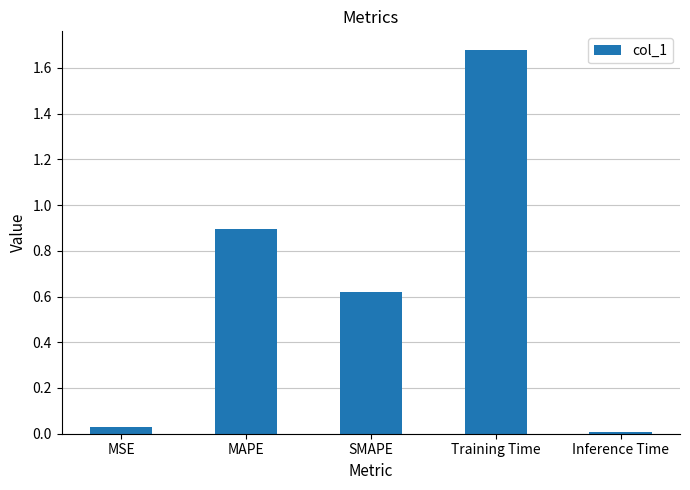

The chart shows a value of 0.0 at MSE. True or false?

True